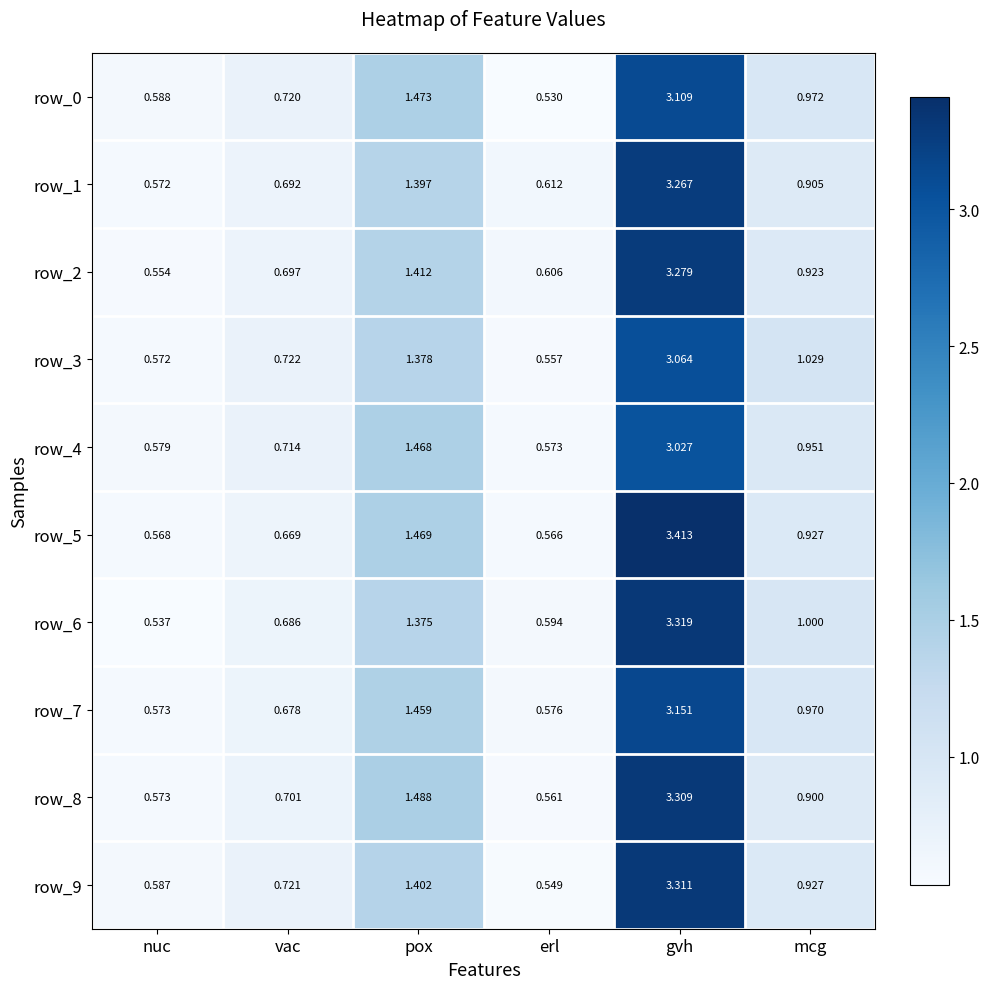

Rank the categories by row_0 value from highest to lowest.

gvh, pox, mcg, vac, nuc, erl